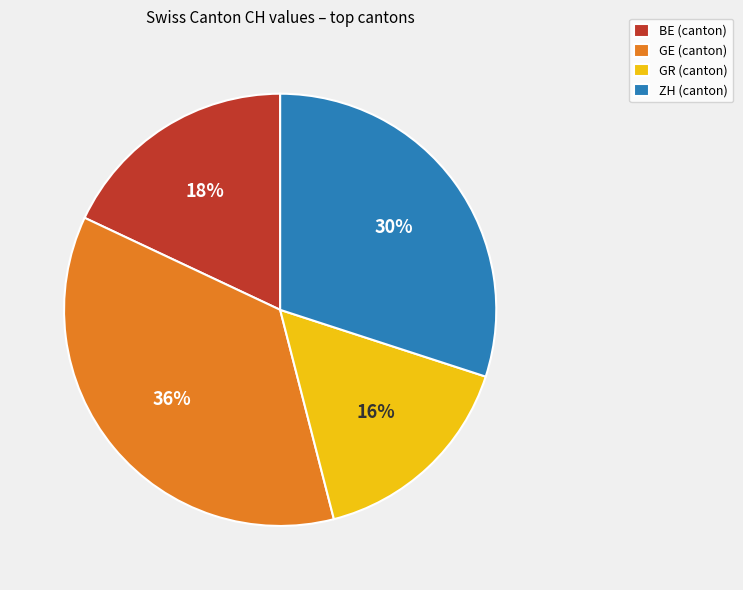

Is it true that BE (canton) is 18% of the pie?

True